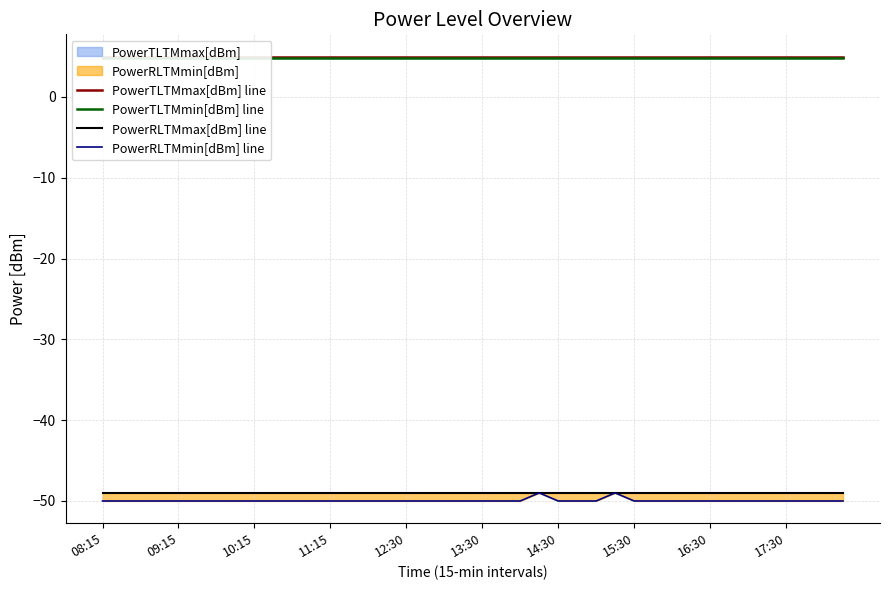

True or false: PowerRLTMmax[dBm] line has more than 1 interior local peaks.

False